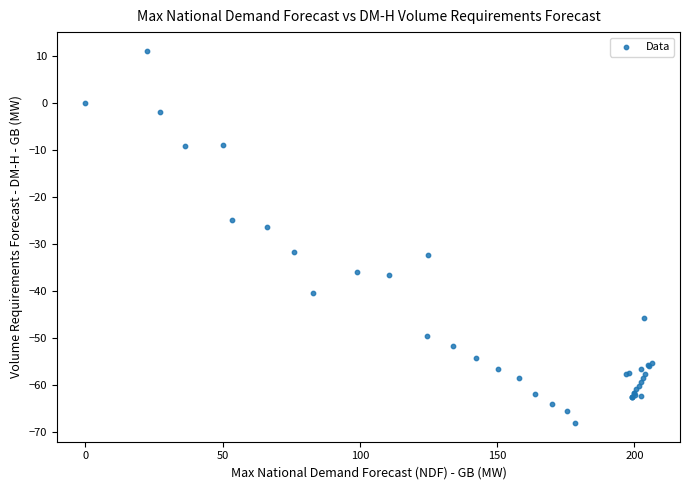

What Y value in the scatter plot is closest to -28?

-26.4